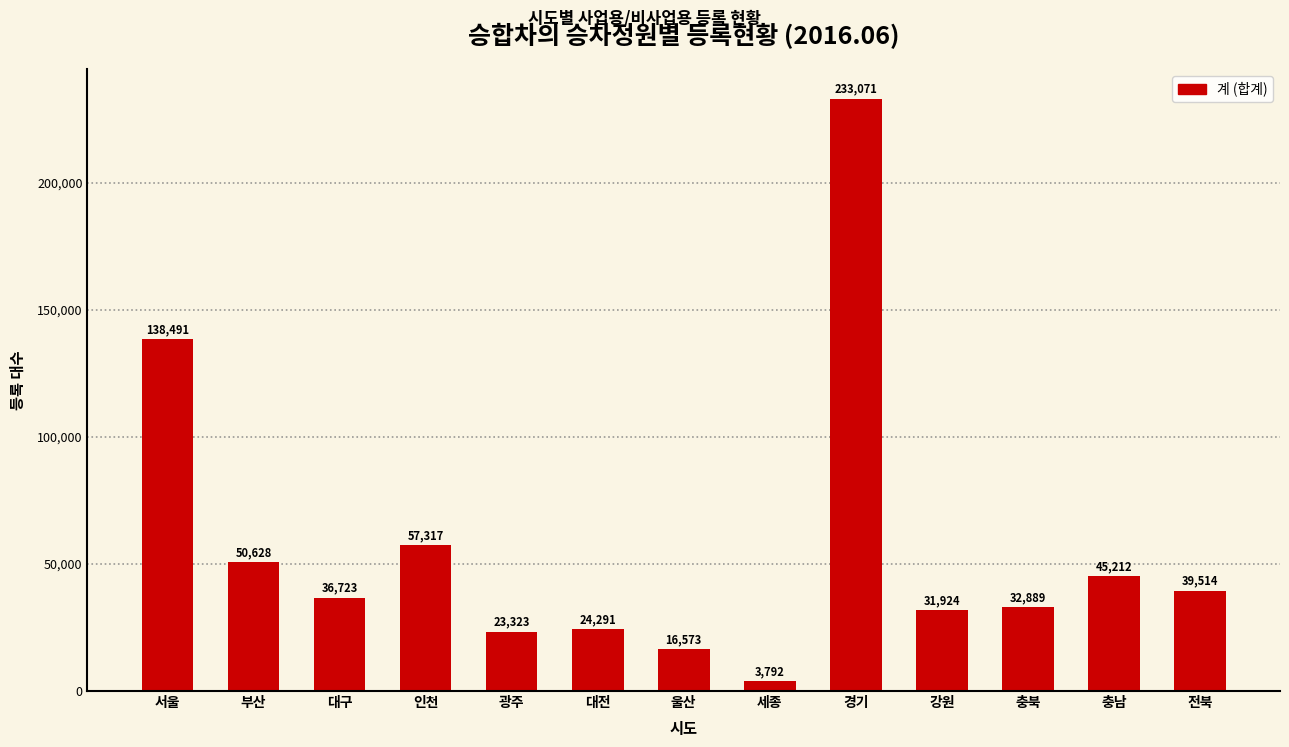

List the labels in order of value, largest first.

경기, 서울, 인천, 부산, 충남, 전북, 대구, 충북, 강원, 대전, 광주, 울산, 세종